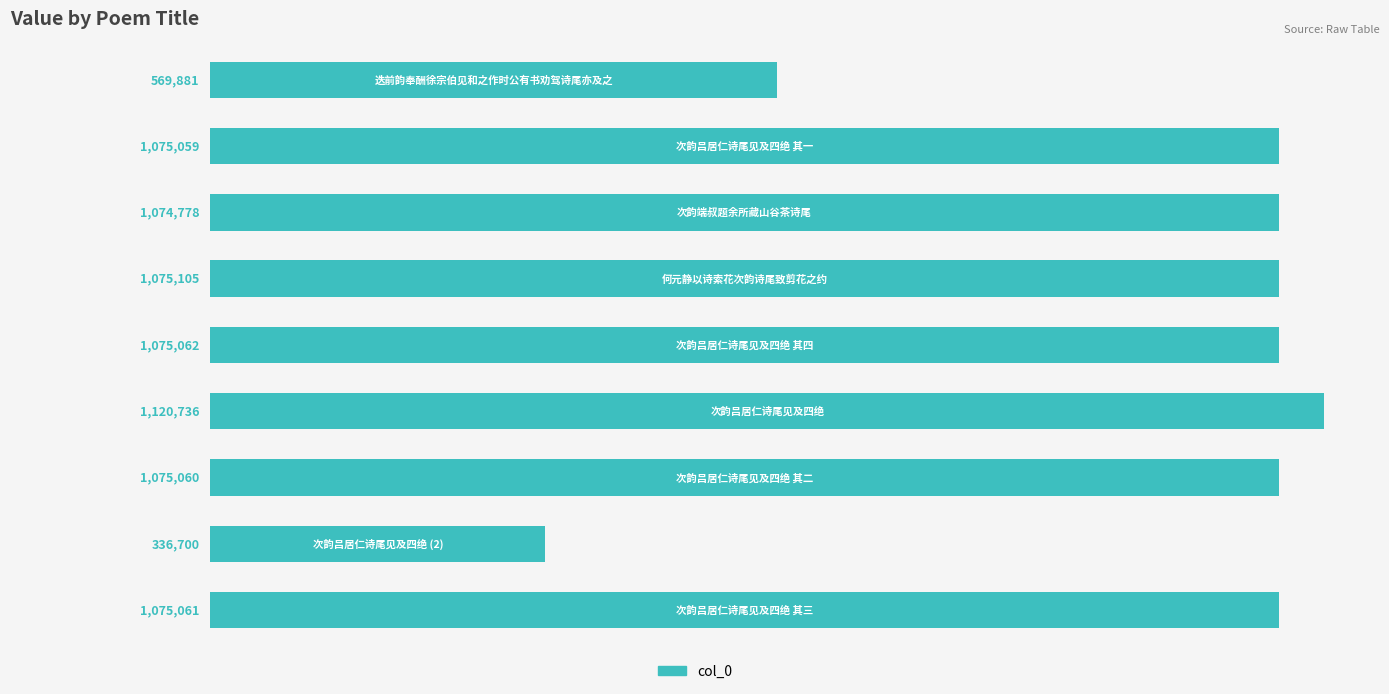

Reading top to bottom, what are all the values shown in this chart?

569881	1075059	1074778	1075105	1075062	1120736	1075060	336700	1075061